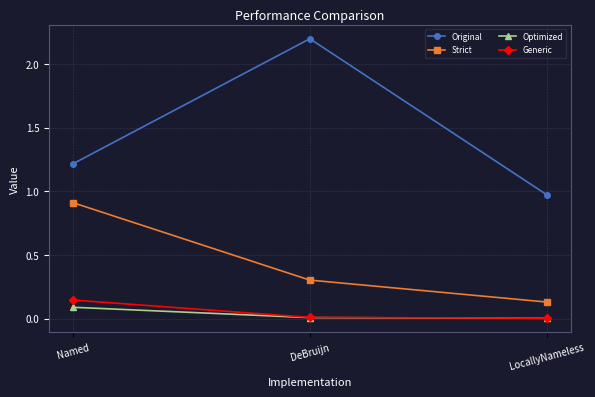

What is the maximum value for Original?

2.2